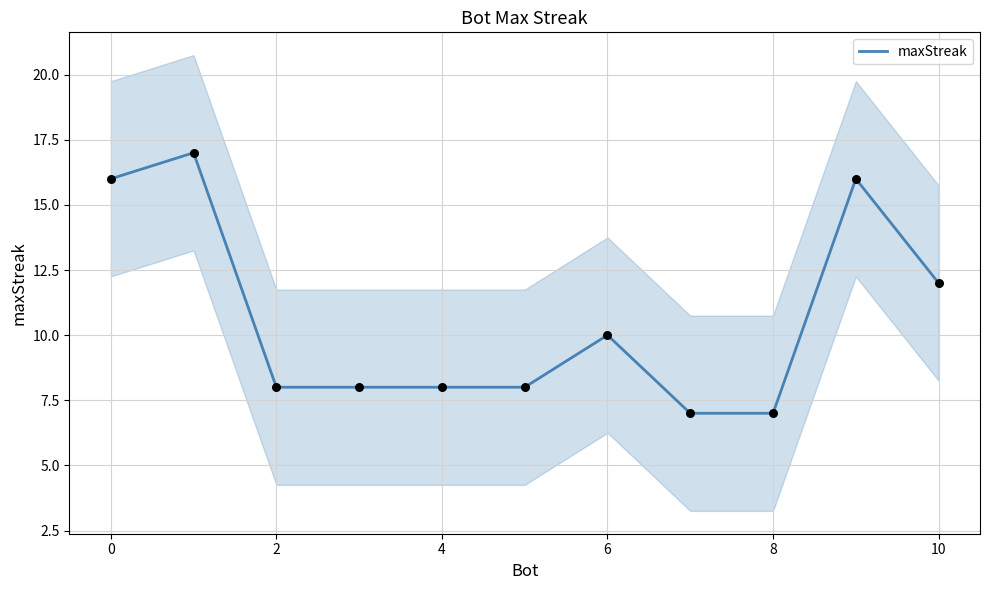

The maxStreak series shows 11 at 4. True or false?

False